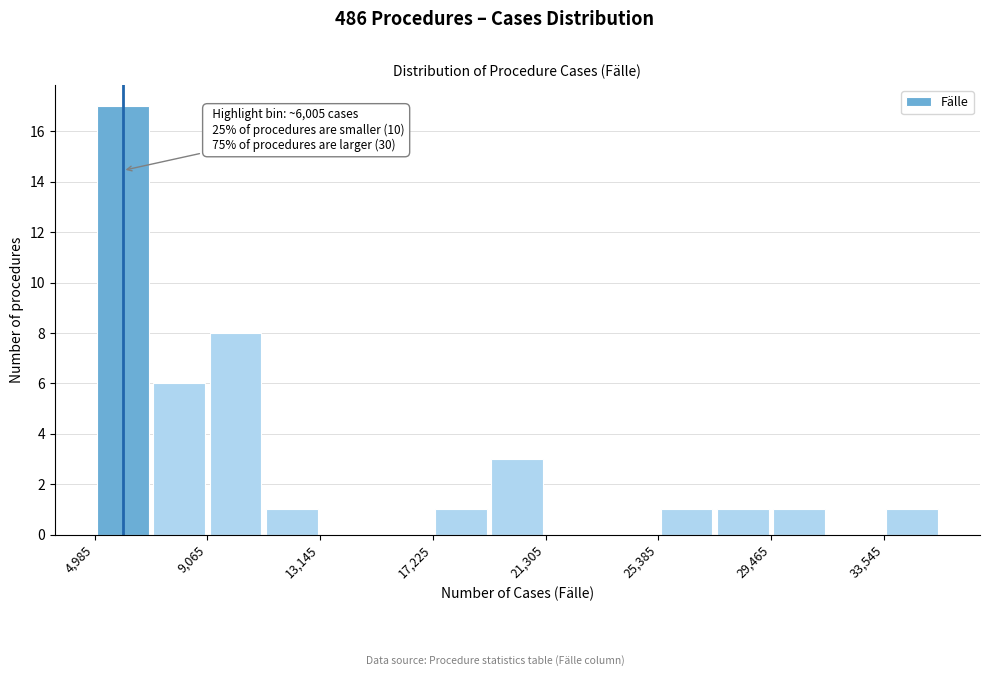

Which range on the x-axis has the tallest bar?

5000 to 7000